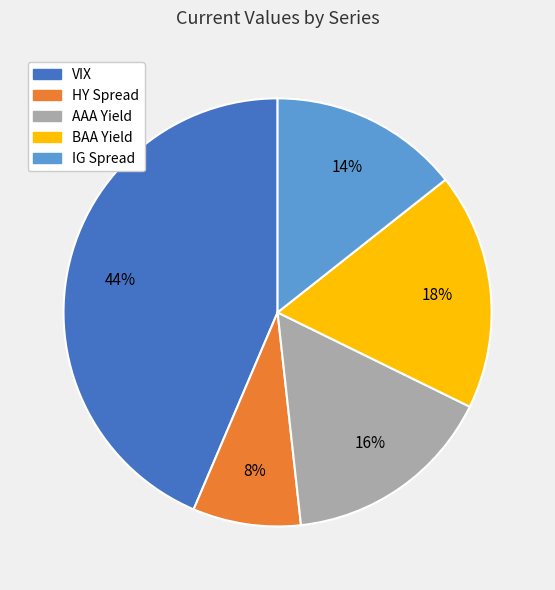

The BAA Yield slice represents 18% of the pie. True or false?

True